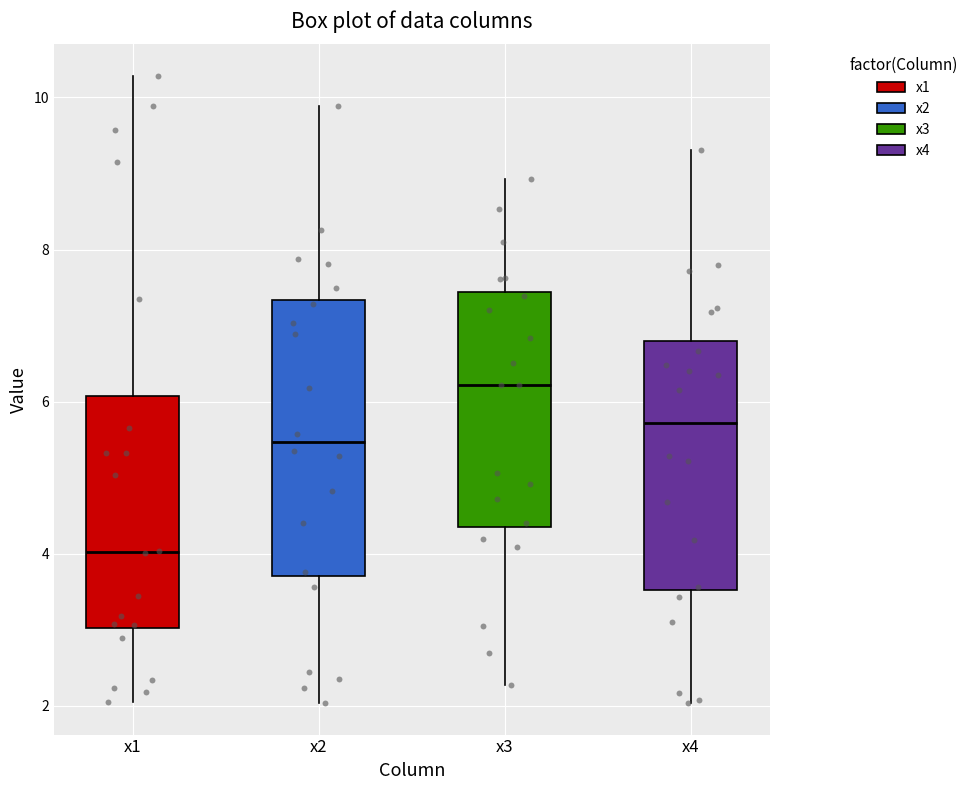

Where does the median line of the box for x3 sit on the y-axis? The values are not printed on the chart, so give them approximately, as read against the axis.

6.2